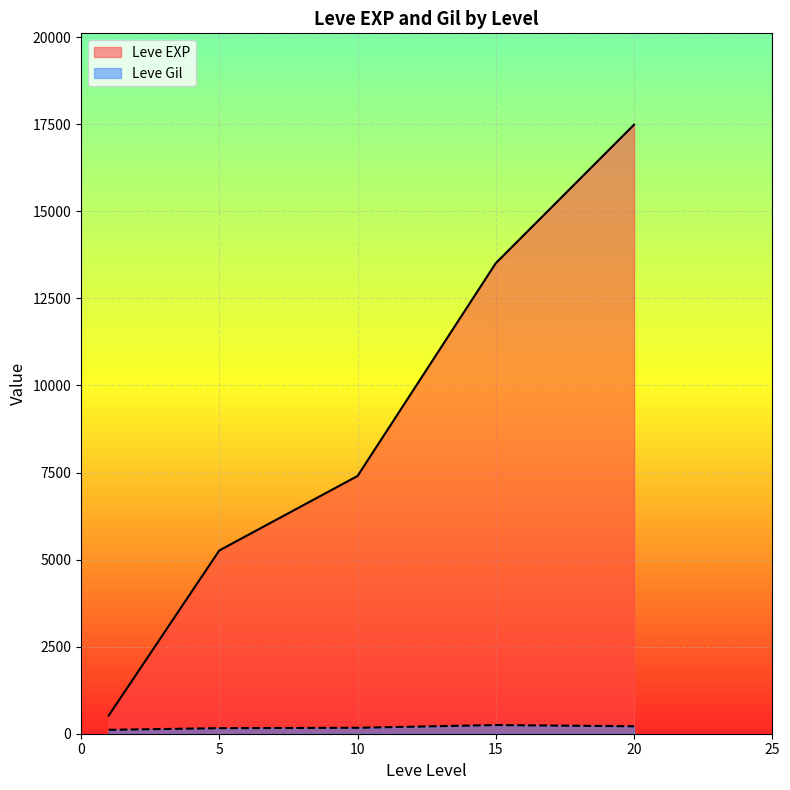

What is the total value across all series at 5?

5420.7